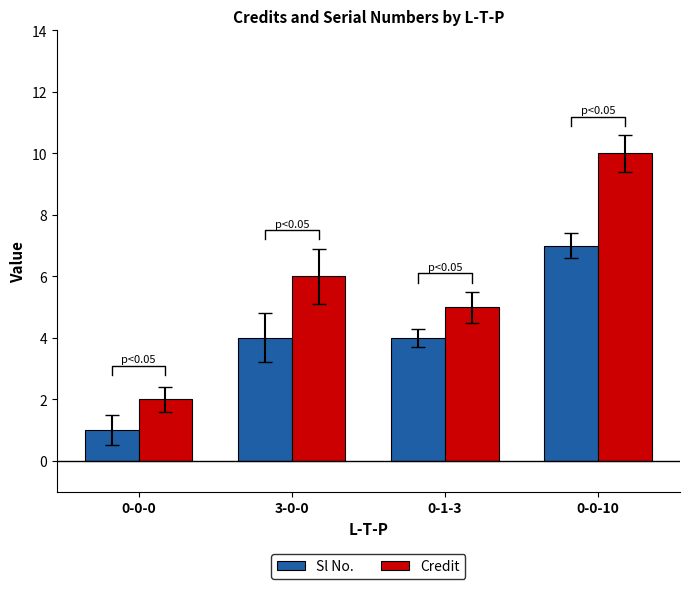

The value of Sl No. at 3-0-0 is 4. True or false?

True